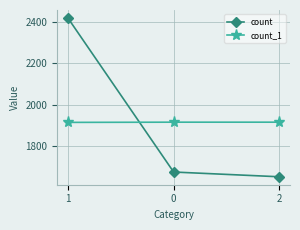

What is the minimum value for count_1?

1915